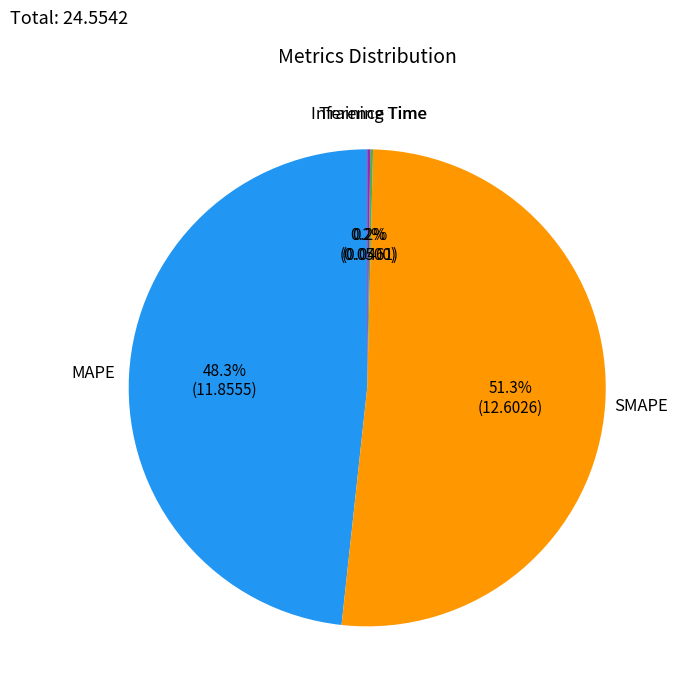

What is the total percentage of SMAPE and MAPE?

99.6%